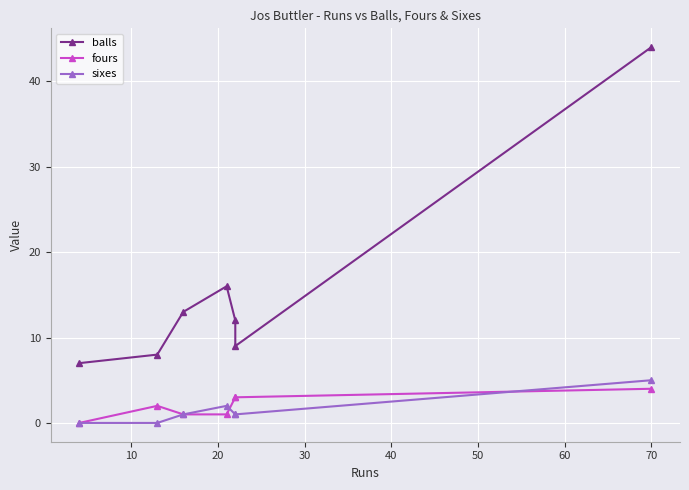

Reading left to right, what are all the values shown in this chart?

balls: 7	8	13	16	12	9	44
fours: 0	2	1	1	3	3	4
sixes: 0	0	1	2	1	1	5